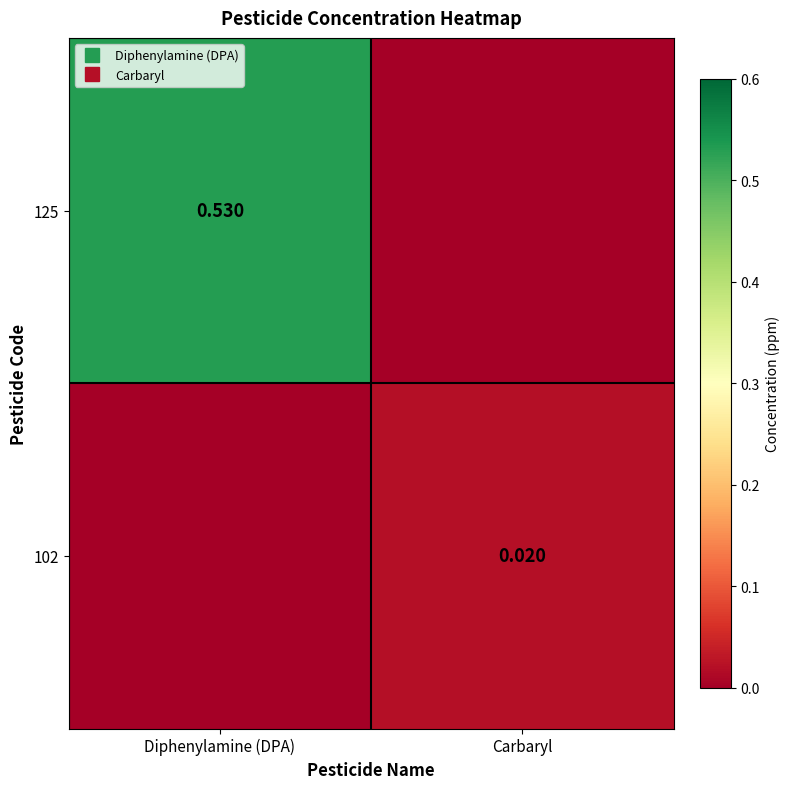

Count the number of categories in the chart.

2